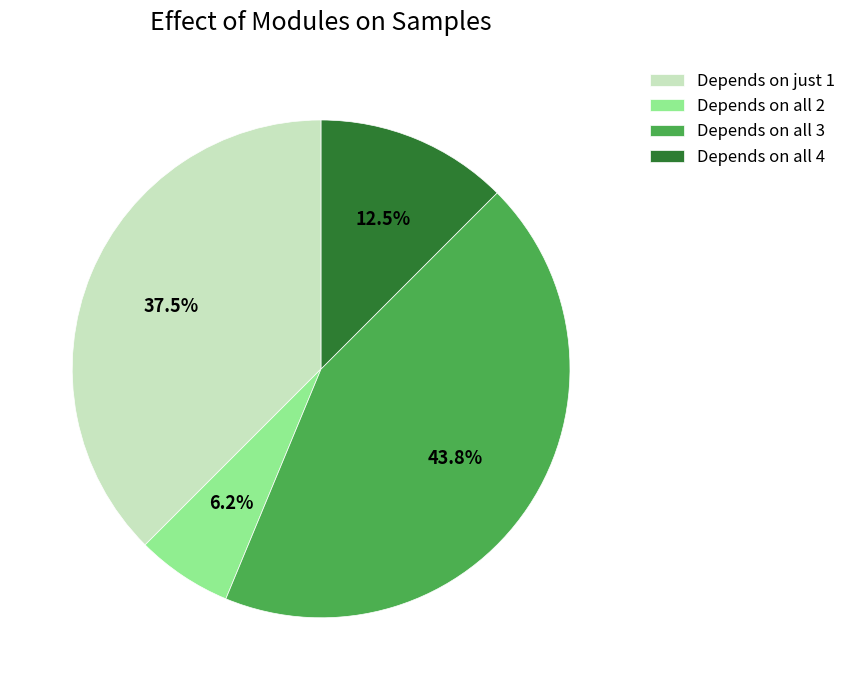

What is the total percentage of Depends on all 3 and Depends on all 2?

50.0%